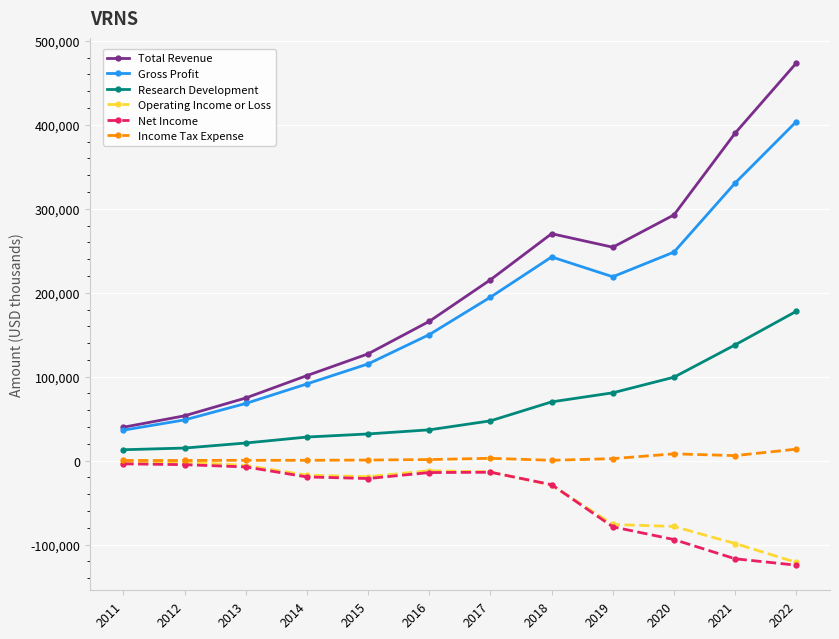

How many lines are shown in the chart?

6